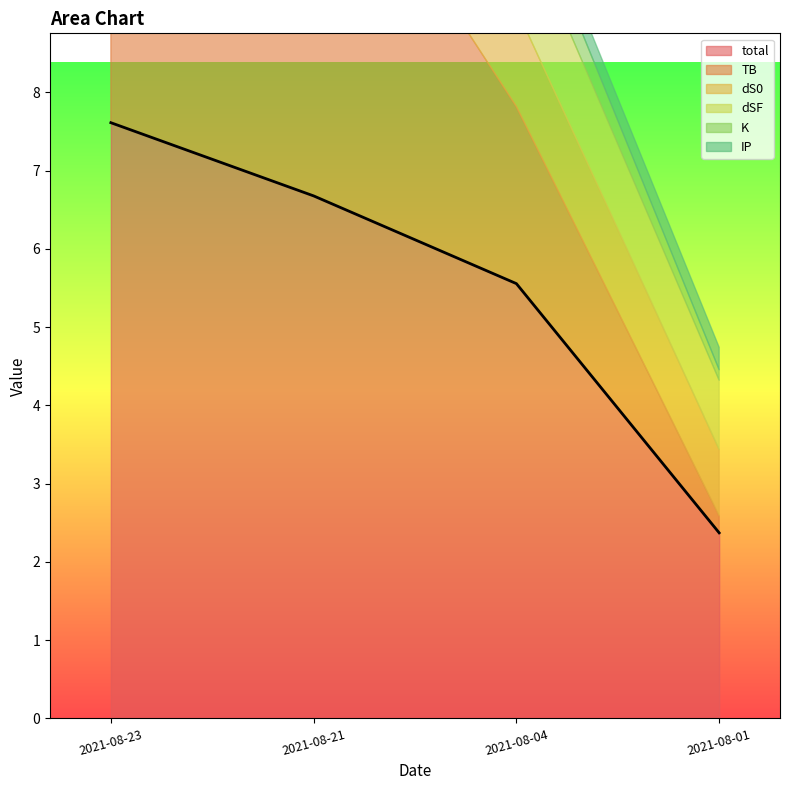

Does the chart have visible grid lines?

No